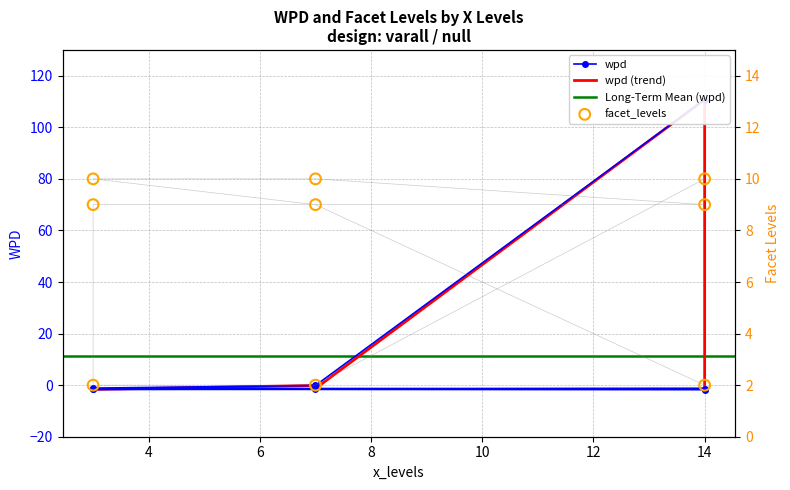

At how many categories does at least one series exceed 70?

1